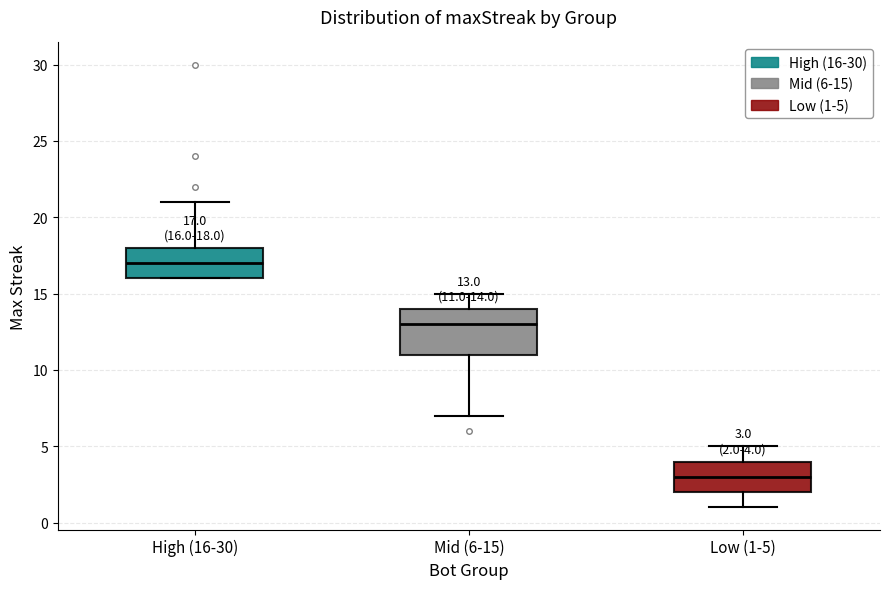

Which box is the tallest, from its lower edge to its upper edge?

Mid (6-15)